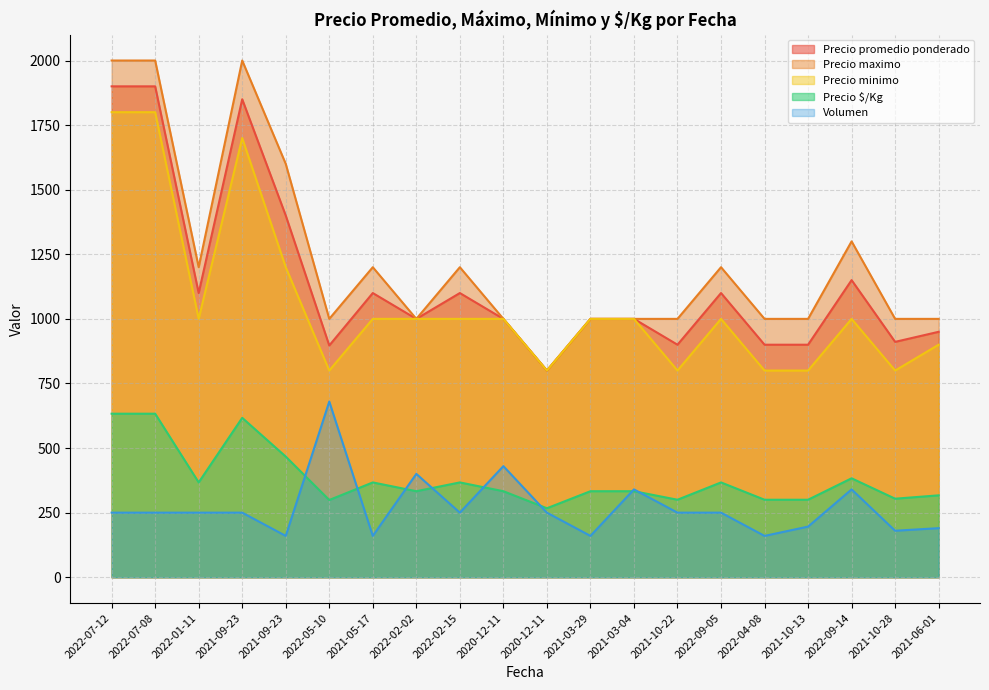

True or false: Volumen has a value of 400 at 2022-02-02.

True